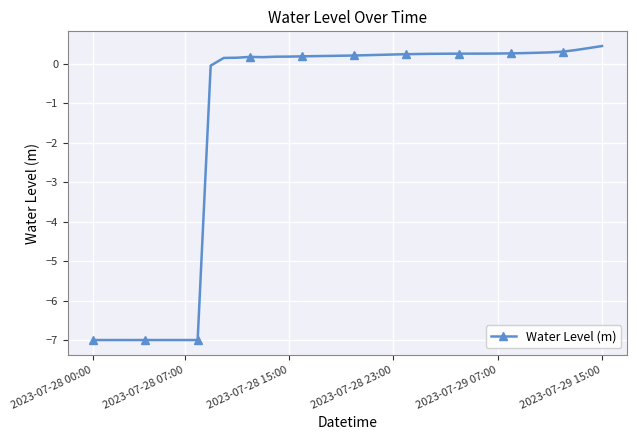

What is the difference between the second highest and second lowest values?

7.4